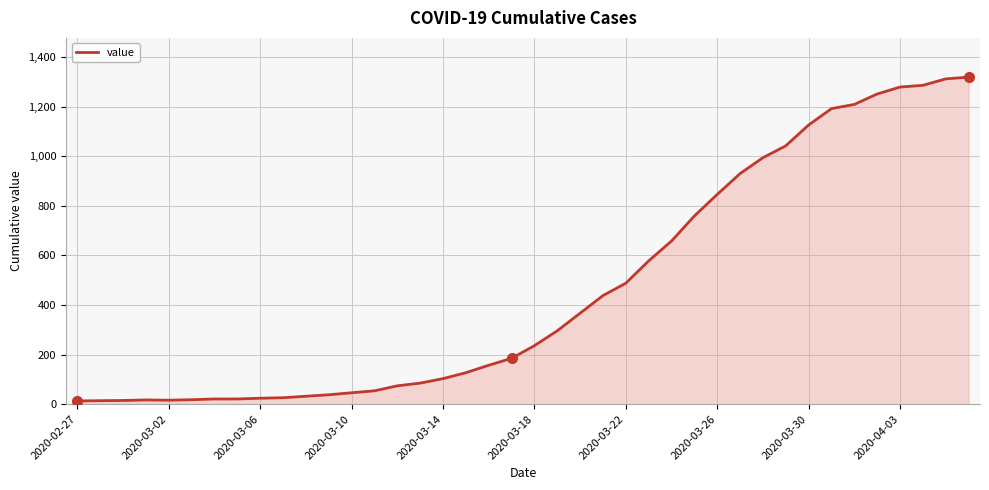

What is the difference between the maximum and minimum values?

1306